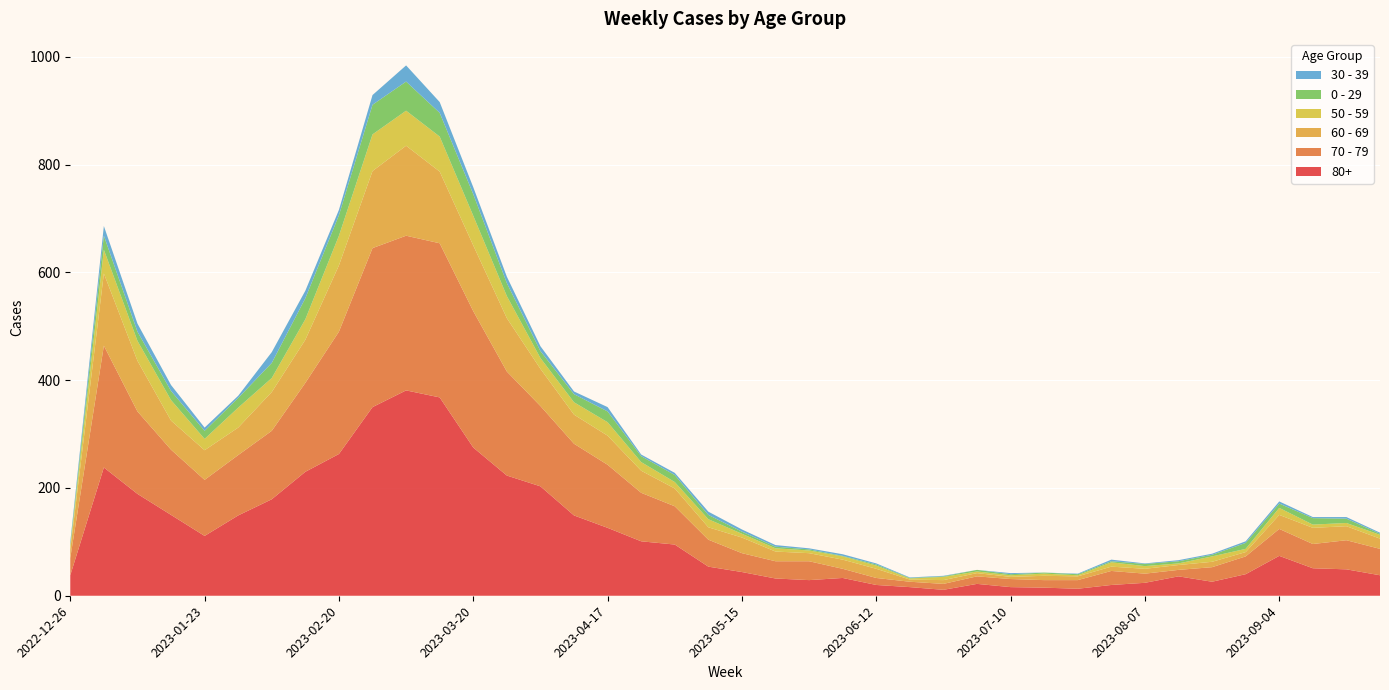

Reading left to right, what are all the values shown in this chart?

80+: 38	238	189	150	111	149	179	230	263	350	381	368	275	223	203	149	126	101	95	54	44	32	29	33	20	16	11	22	16	15	13	20	24	36	26	40	74	51	49	38
70 - 79: 32	226	153	121	104	112	127	165	227	295	287	286	253	193	149	133	117	90	71	50	35	32	35	17	13	10	11	14	15	14	16	26	17	12	27	33	50	45	54	49
60 - 69: 16	134	94	54	55	51	72	80	123	143	167	133	122	99	69	54	54	41	33	23	29	18	15	17	17	4	7	6	4	8	7	8	9	9	10	8	26	30	26	19
50 - 59: 5	44	37	38	21	37	26	38	55	68	65	65	55	41	20	23	25	16	12	15	7	6	5	6	6	2	6	3	3	4	2	8	5	3	10	6	13	6	6	7
0 - 29: 4	26	17	17	15	18	28	39	38	55	54	44	40	24	13	15	20	11	13	8	4	3	2	1	2	1	1	3	2	2	2	2	4	4	3	11	8	12	8	2
30 - 39: 5	18	15	11	6	4	20	14	10	18	30	20	13	12	9	5	8	3	4	6	4	3	2	3	2	1	1	0	2	0	1	3	1	2	2	3	4	2	3	2